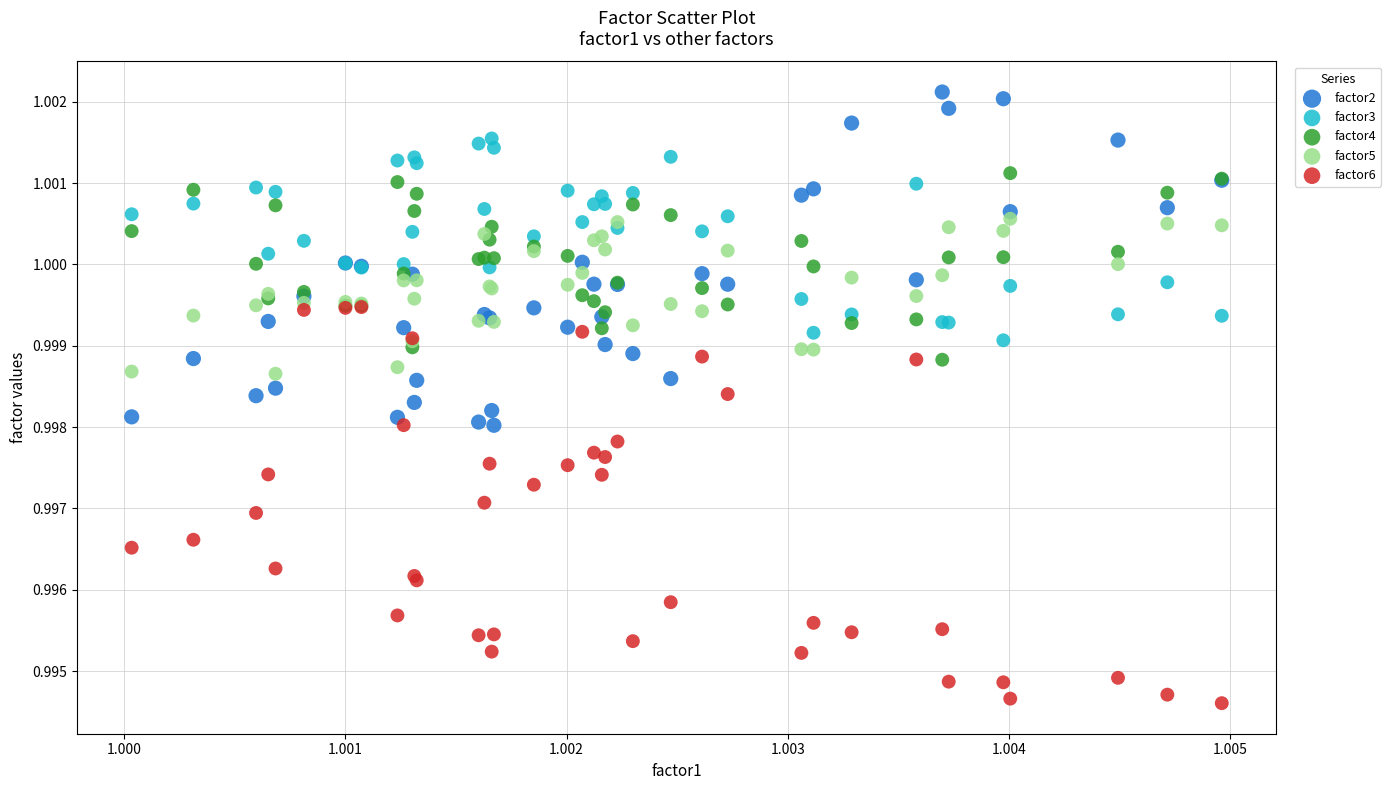

Which series has the widest spread of Y values?

factor6